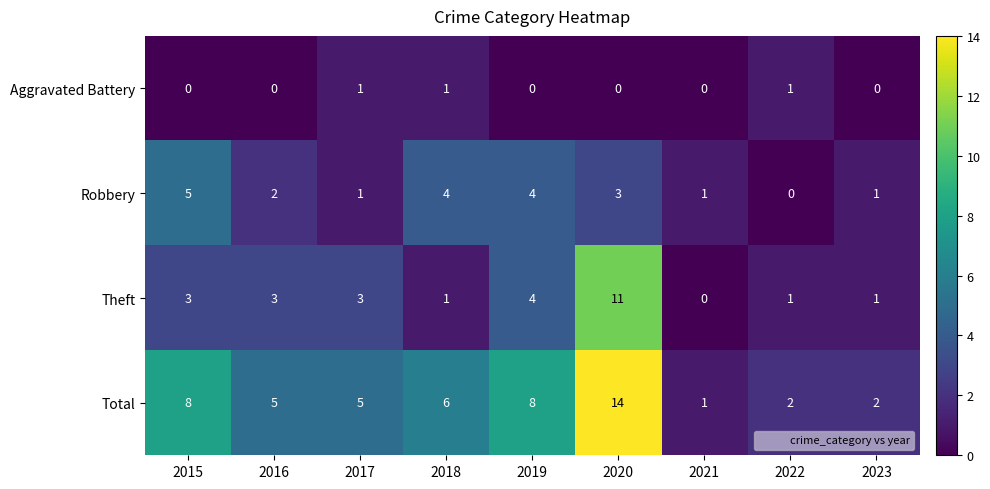

How many data points does each series have?

9